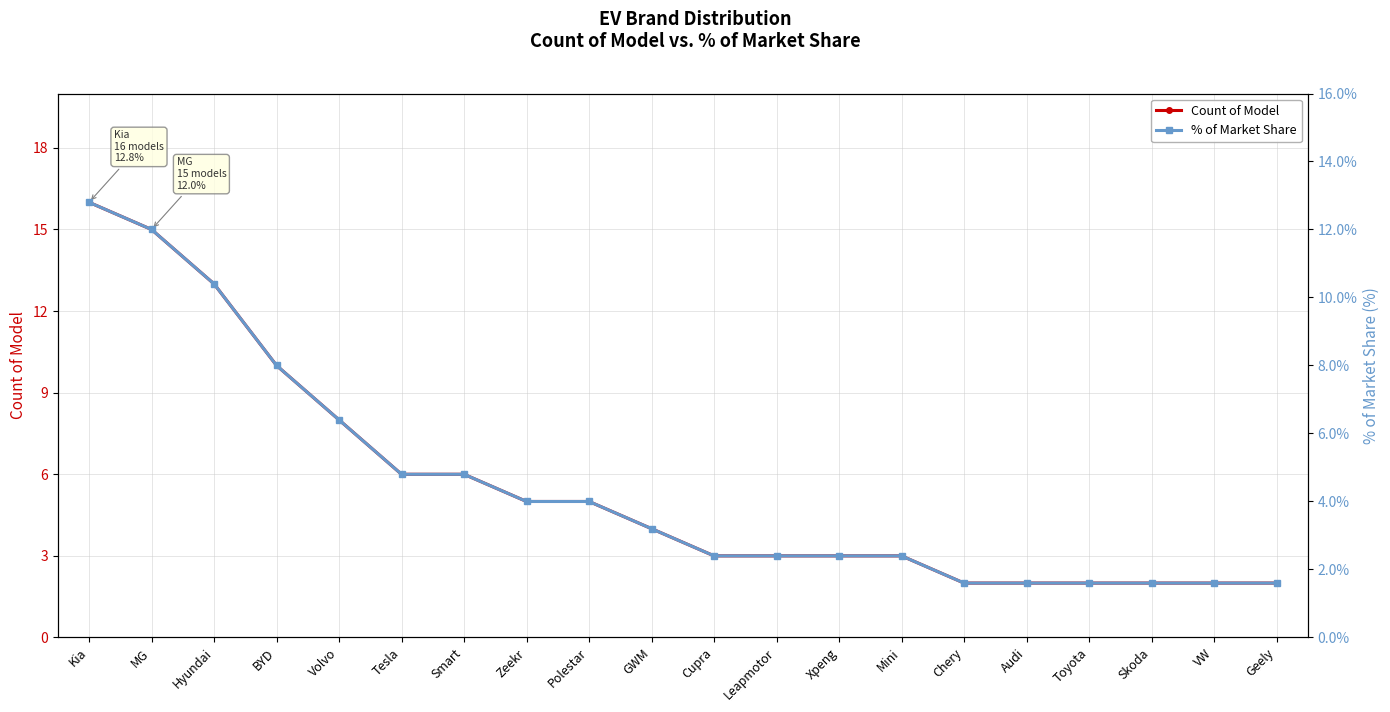

Is this an area chart (filled region under the line)?

No